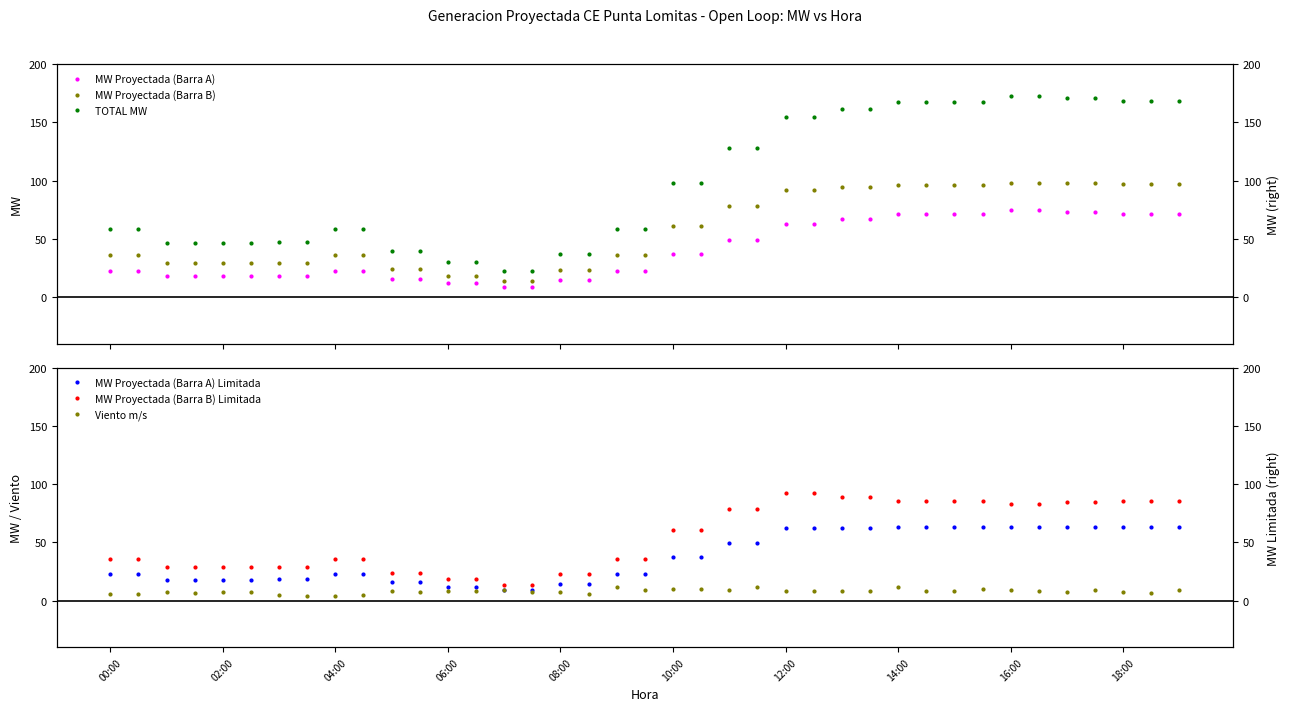

Rank the series by their maximum value, from lowest to highest.

Viento m/s, MW Proyectada (Barra A) Limitada, MW Proyectada (Barra A), MW Proyectada (Barra B) Limitada, MW Proyectada (Barra B), TOTAL MW